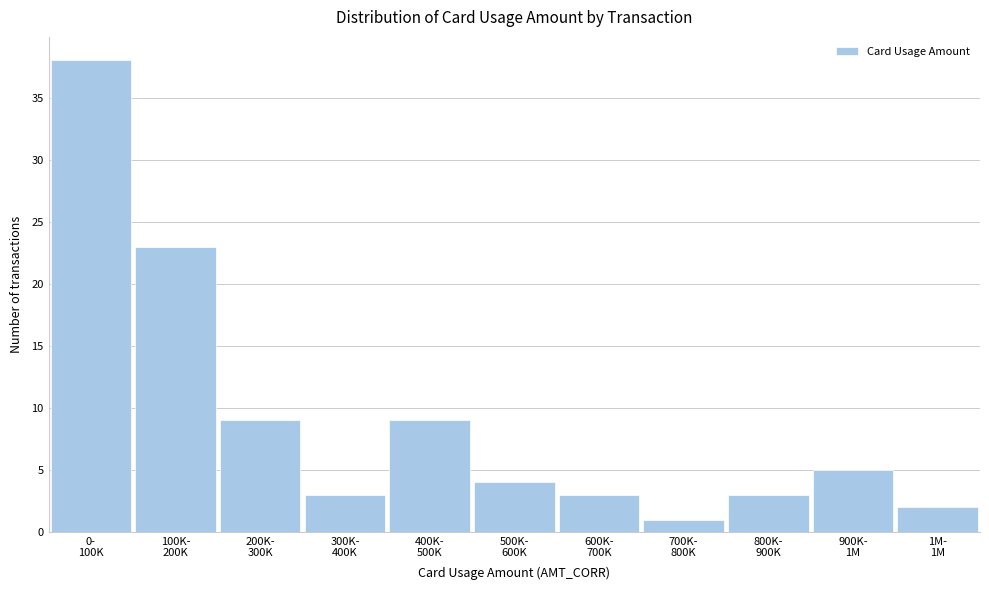

Reading right to left, transcribe all the data shown in this chart.

2	5	3	1	3	4	9	3	9	23	38